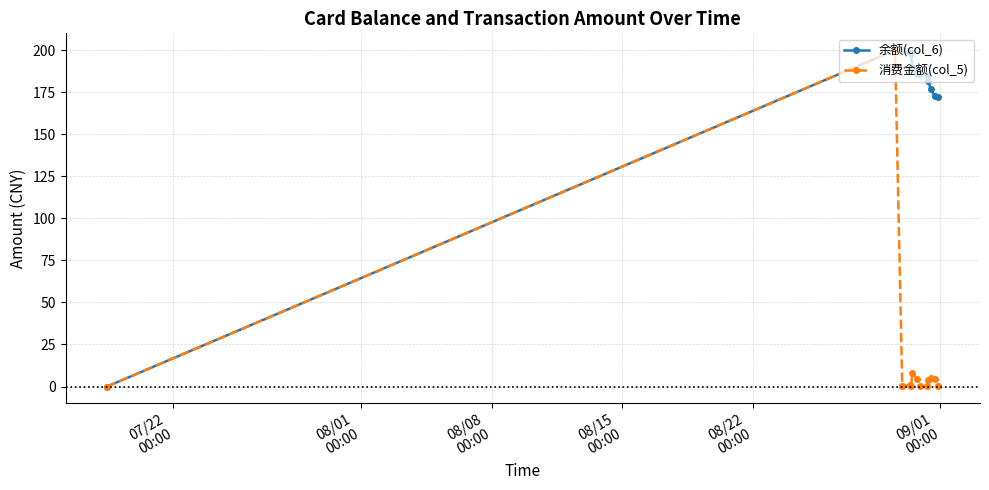

Count the number of categories in the chart.

14